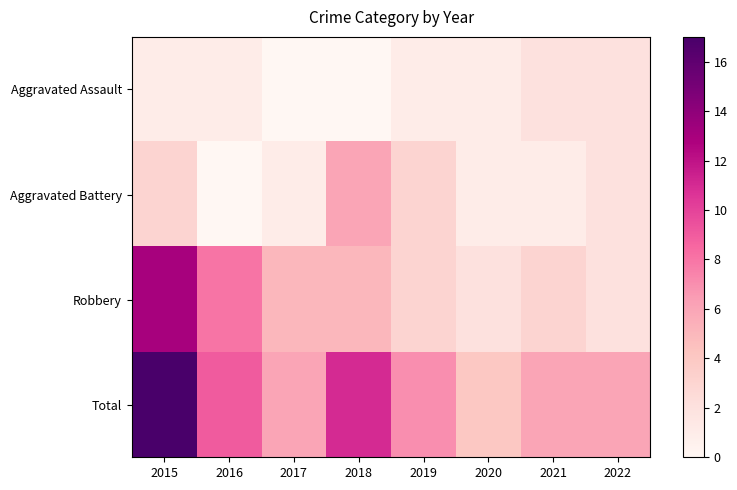

Reading left to right, extract all data points from this chart.

Aggravated Assault: 2015=1	2016=1	2017=0	2018=0	2019=1	2020=1	2021=2	2022=2
Aggravated Battery: 2015=3	2016=0	2017=1	2018=6	2019=3	2020=1	2021=1	2022=2
Robbery: 2015=13	2016=8	2017=5	2018=5	2019=3	2020=2	2021=3	2022=2
Total: 2015=17	2016=9	2017=6	2018=11	2019=7	2020=4	2021=6	2022=6